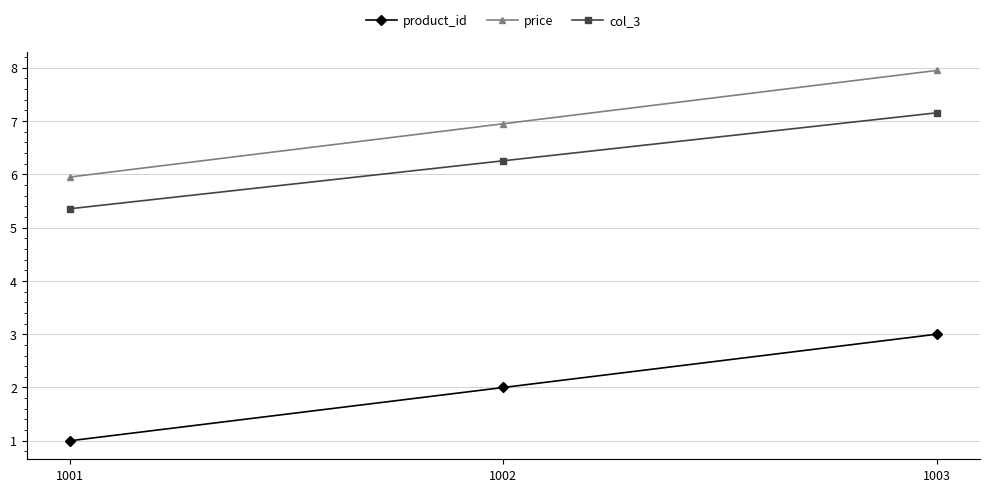

How many lines are shown in the chart?

3